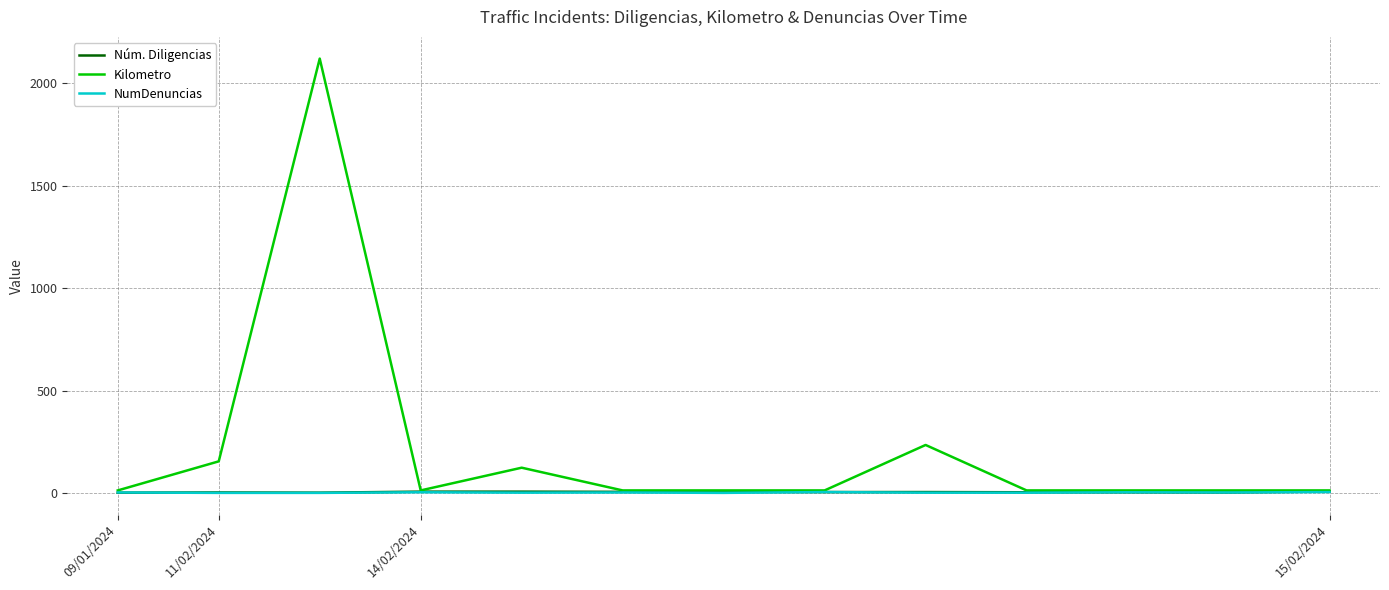

Which series has the largest total across all categories?

Kilometro